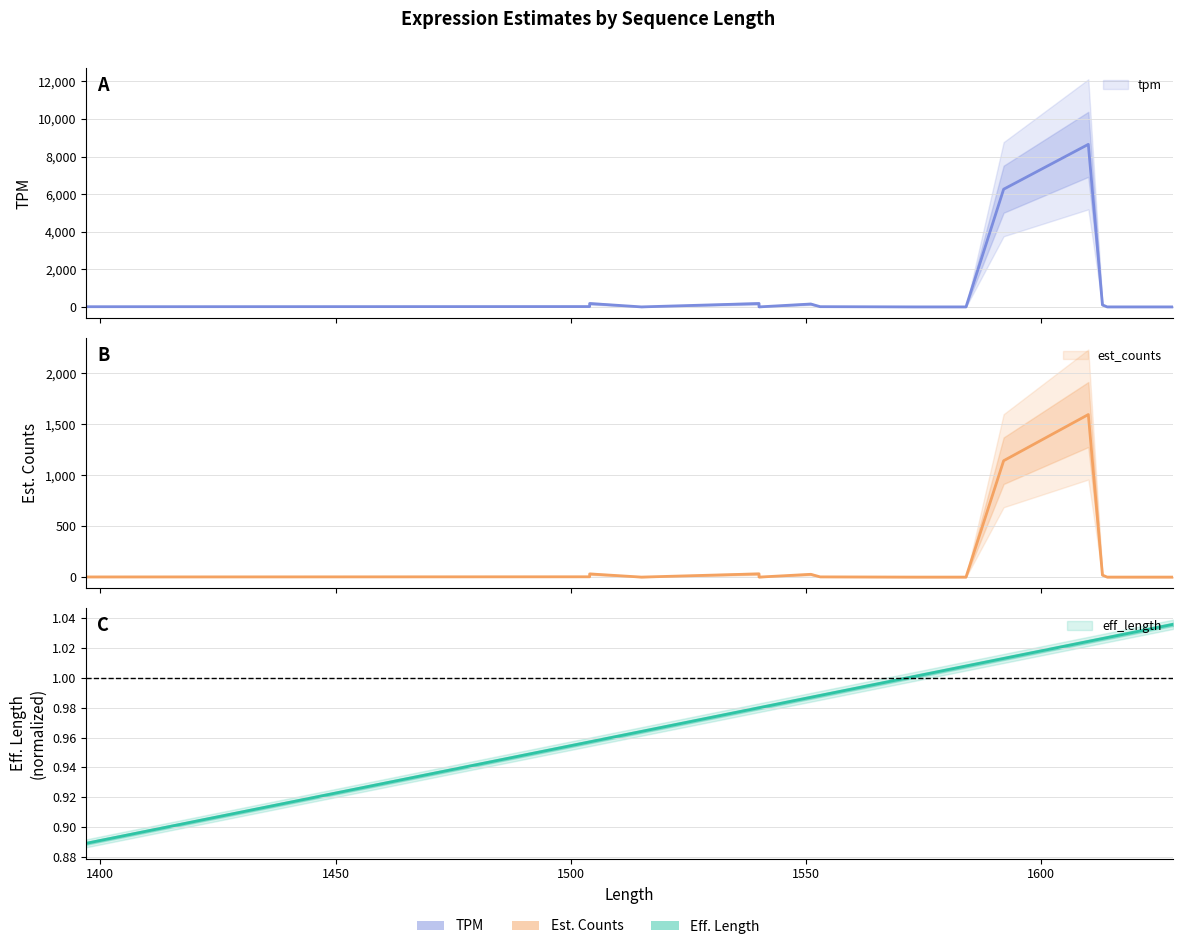

In tpm, how many points are lower than both neighbors (excluding endpoints)?

3